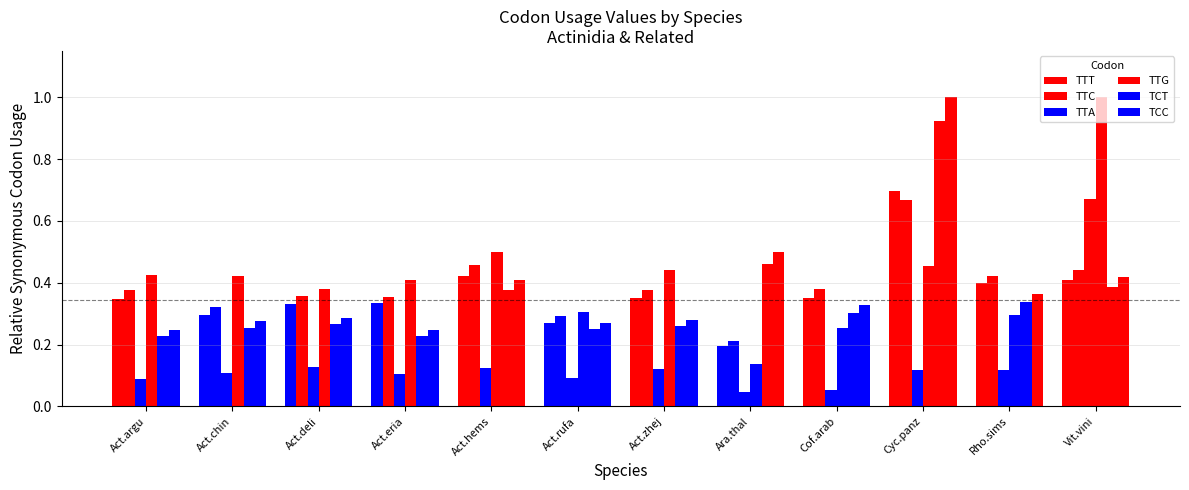

Rank the series at Act.argu from highest to lowest value.

TTG, TTC, TTT, TCC, TCT, TTA